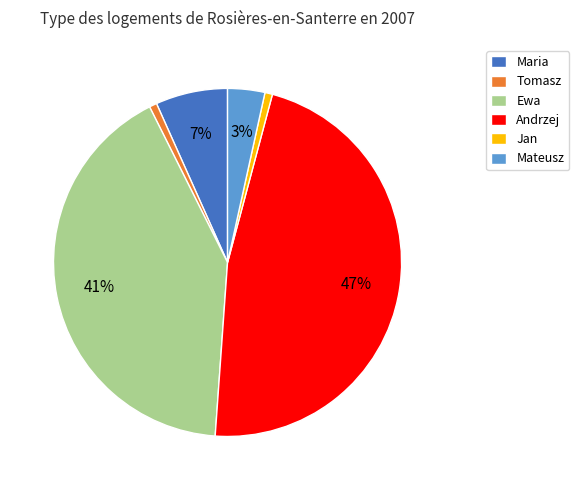

To the nearest percent, what portion does Jan represent?

1%